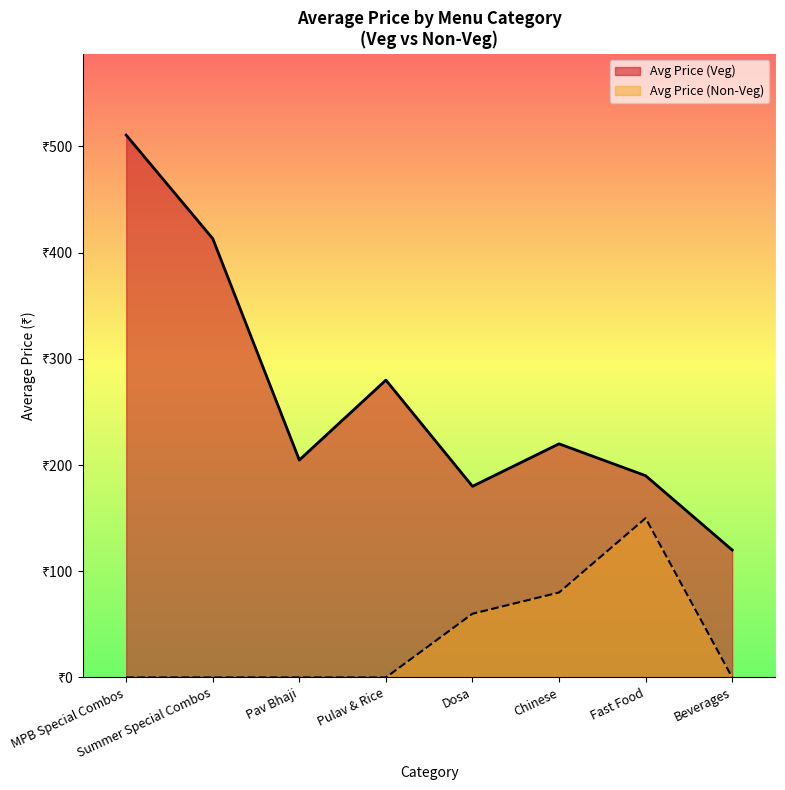

Rank the series at Paneer Pavbhaji from lowest to highest value.

Avg Price (Non-Veg), Avg Price (Veg)